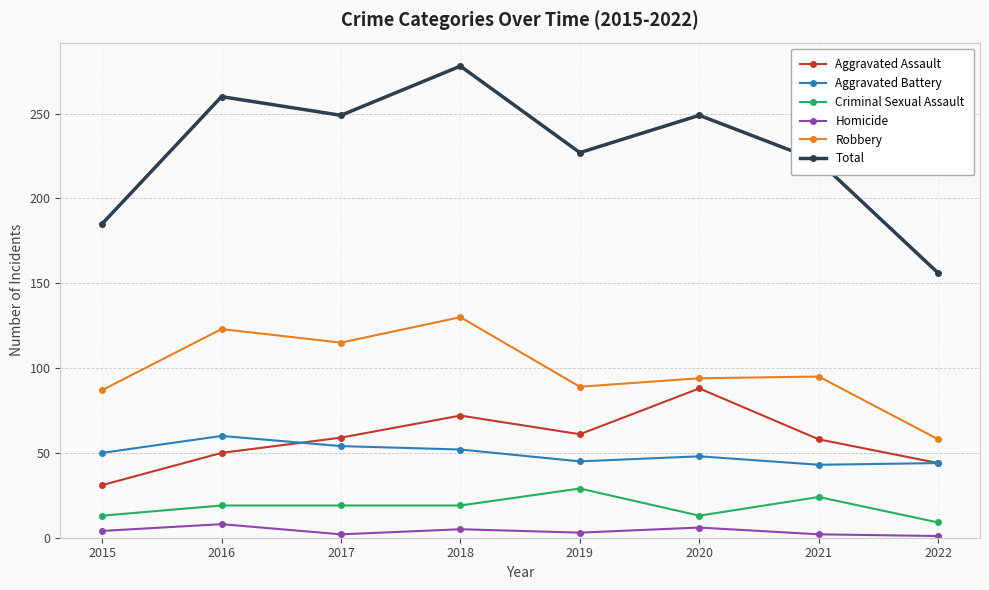

The value of Aggravated Assault at 2019 is 100. True or false?

False